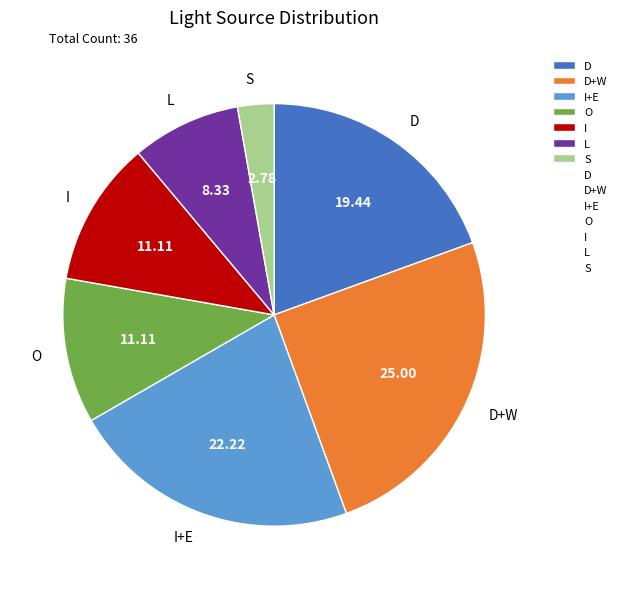

Approximately how many times larger is the value at D+W compared to D?

1.3